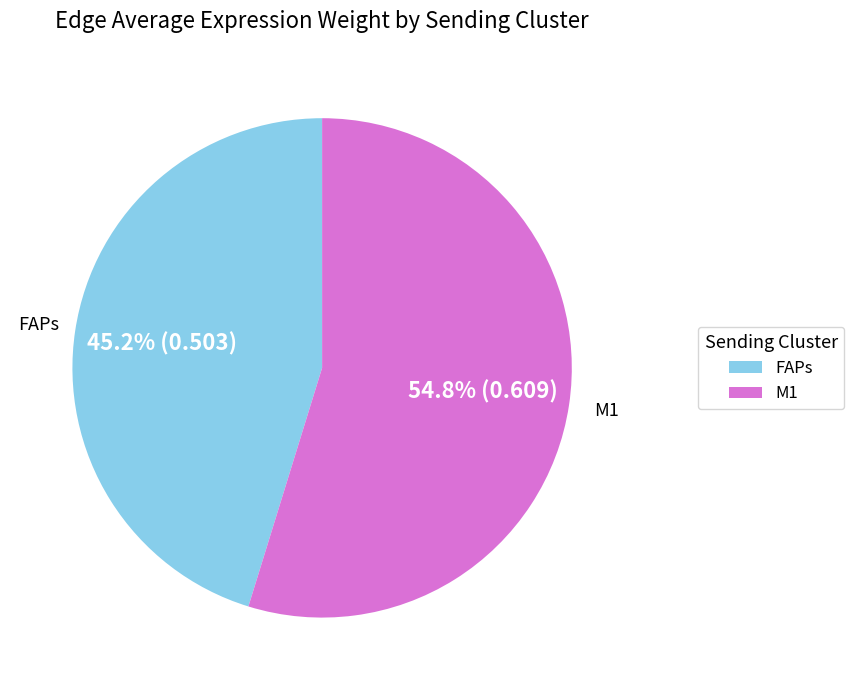

Which category has the biggest portion of the pie?

M1